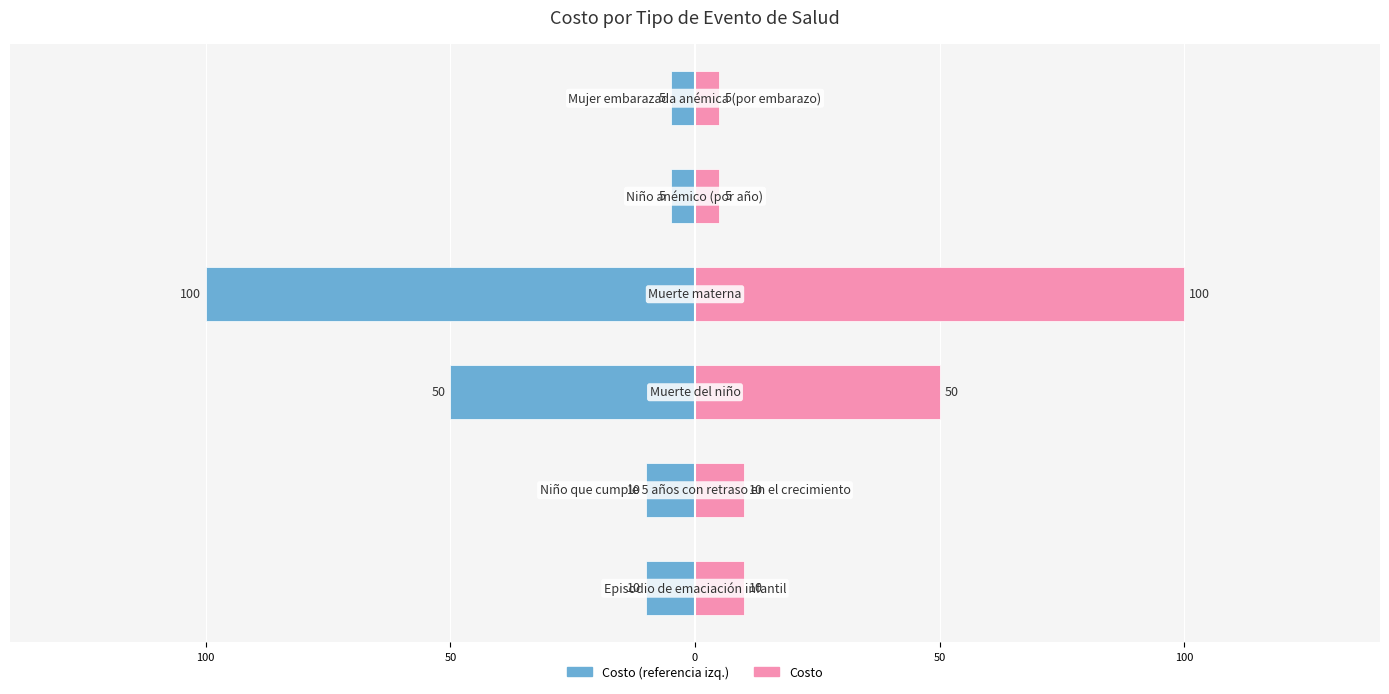

Which has a higher value, 100 or 100?

100